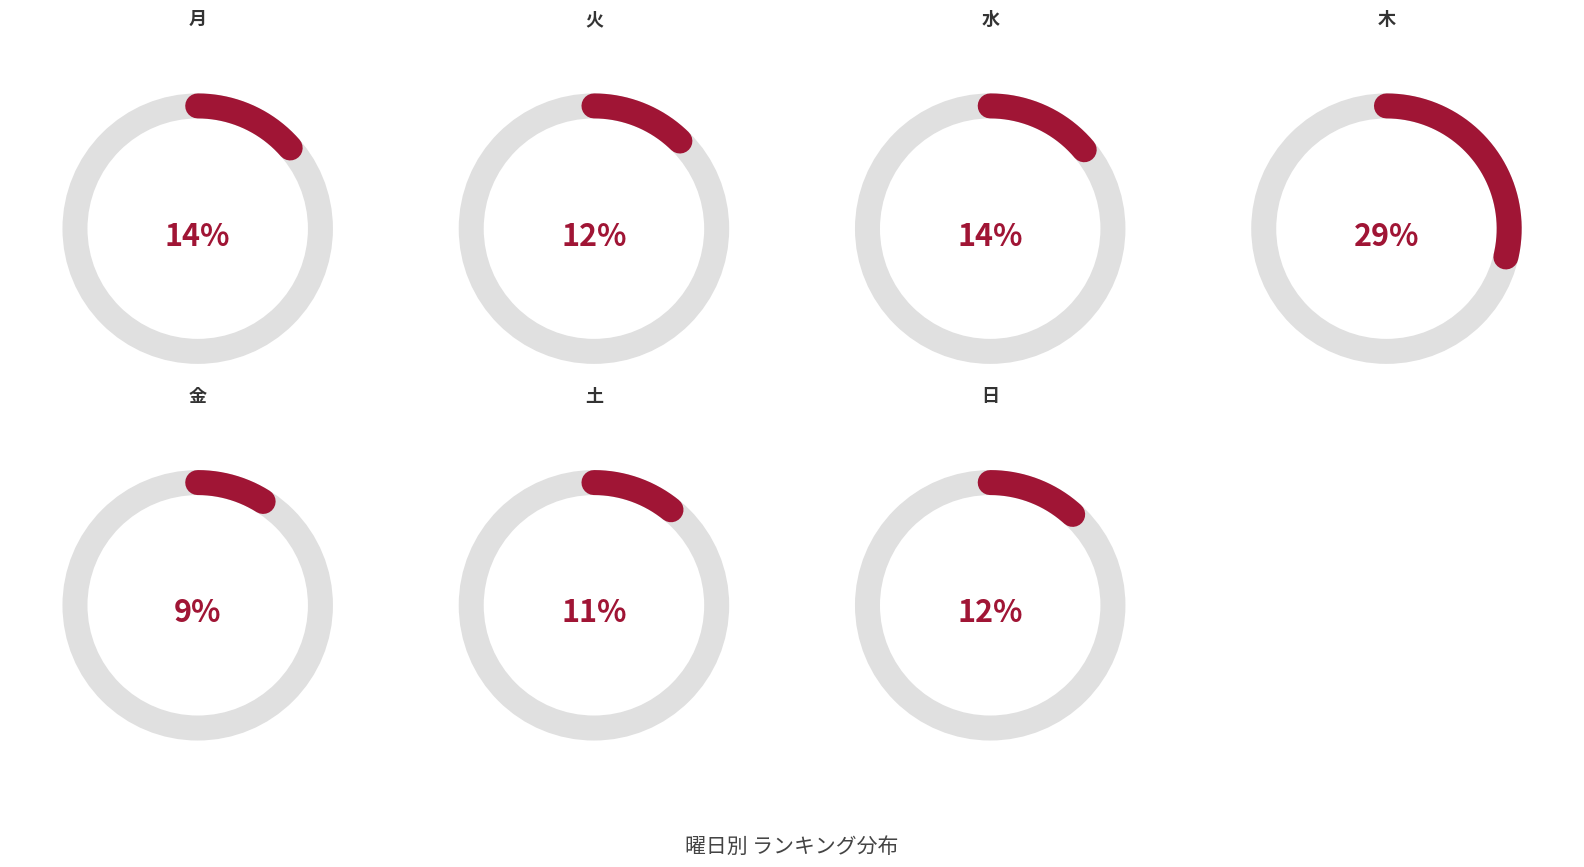

Approximately how many times larger is the value at 月 compared to 土?

1.3